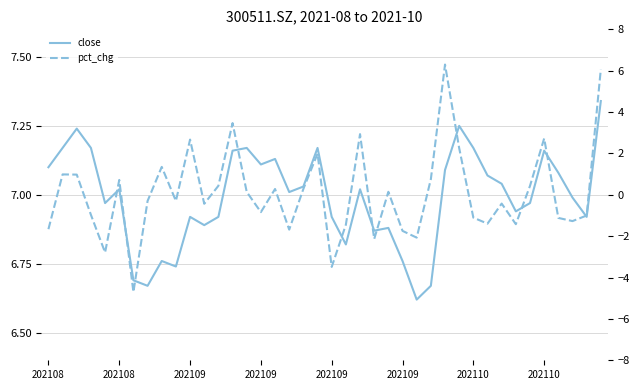

What are all the series names shown in the legend?

close, pct_chg